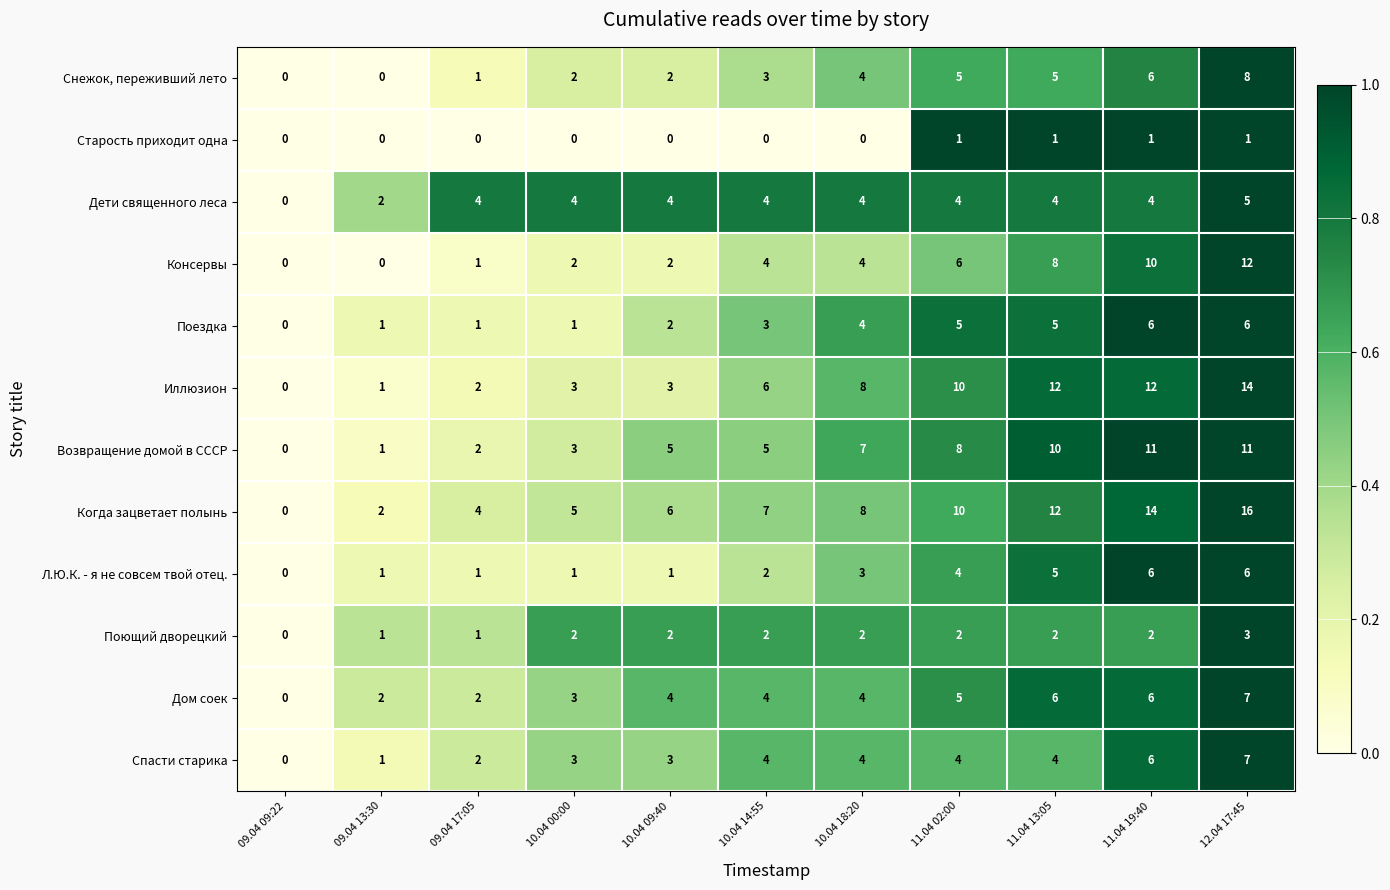

What is the difference between the maximum and second lowest values in the Консервы series?

12